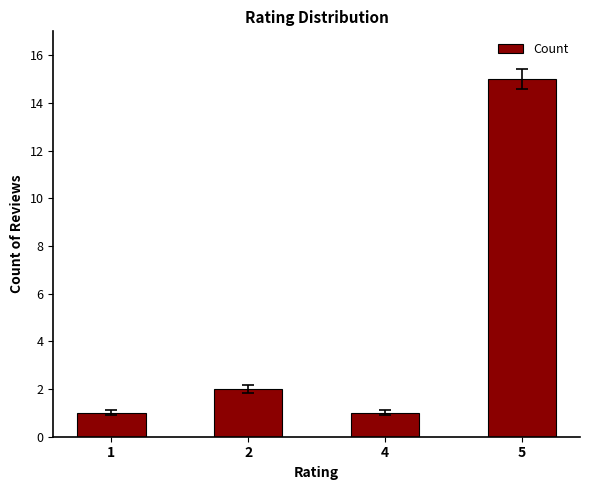

The value at 2 is 2. True or false?

True